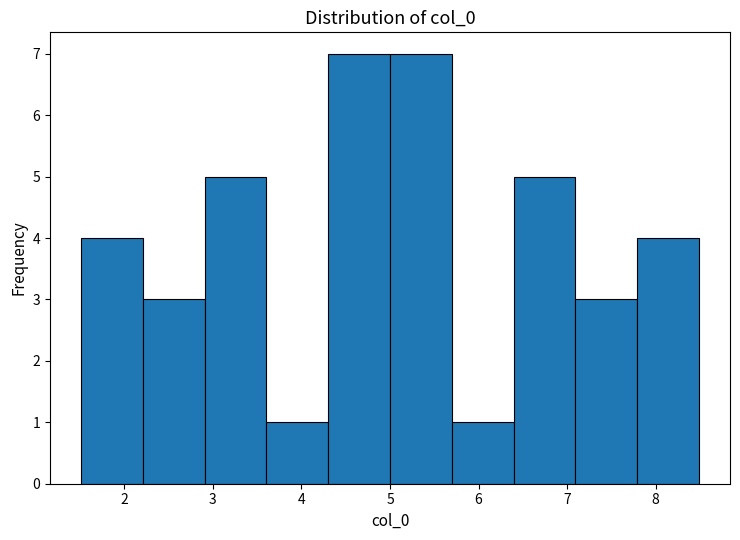

Reading left to right, transcribe this chart: for each bar, give the range it covers on the x-axis and its height. Neither the bar edges nor the heights are printed on the chart, so give them approximately, as read against the axes.

1.5 to 2.2: 4
2.2 to 2.9: 3
2.9 to 3.6: 5
3.6 to 4.3: 1
4.3 to 5.0: 7
5.0 to 5.7: 7
5.7 to 6.4: 1
6.4 to 7.1: 5
7.1 to 7.8: 3
7.8 to 8.5: 4